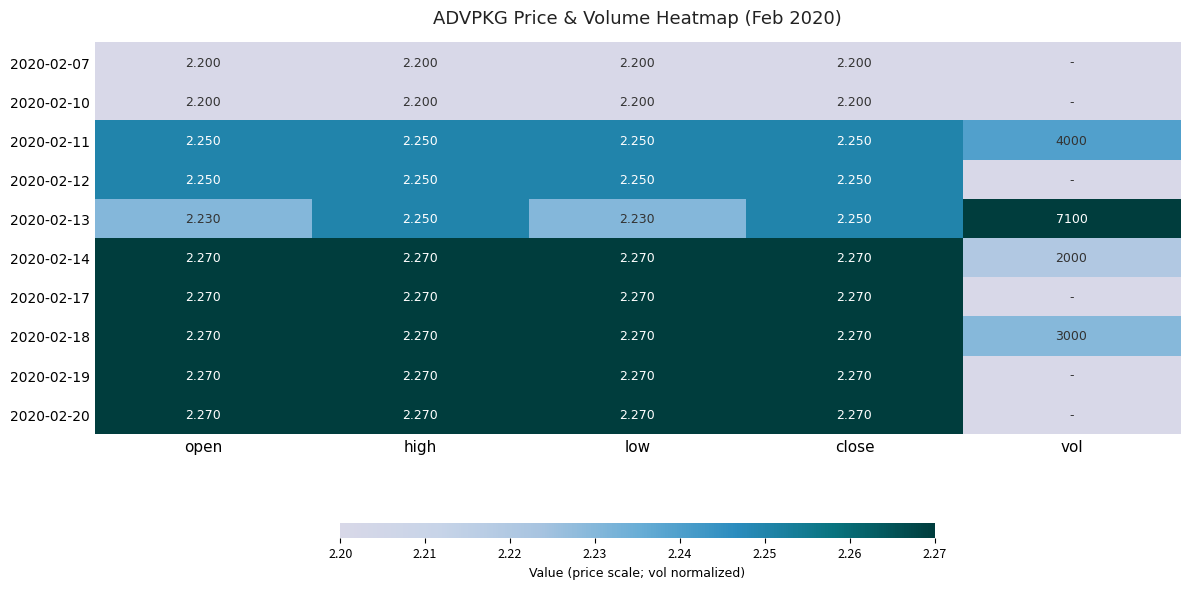

Is the value of 2020-02-12 at close greater than the value of 2020-02-07 at low?

Yes